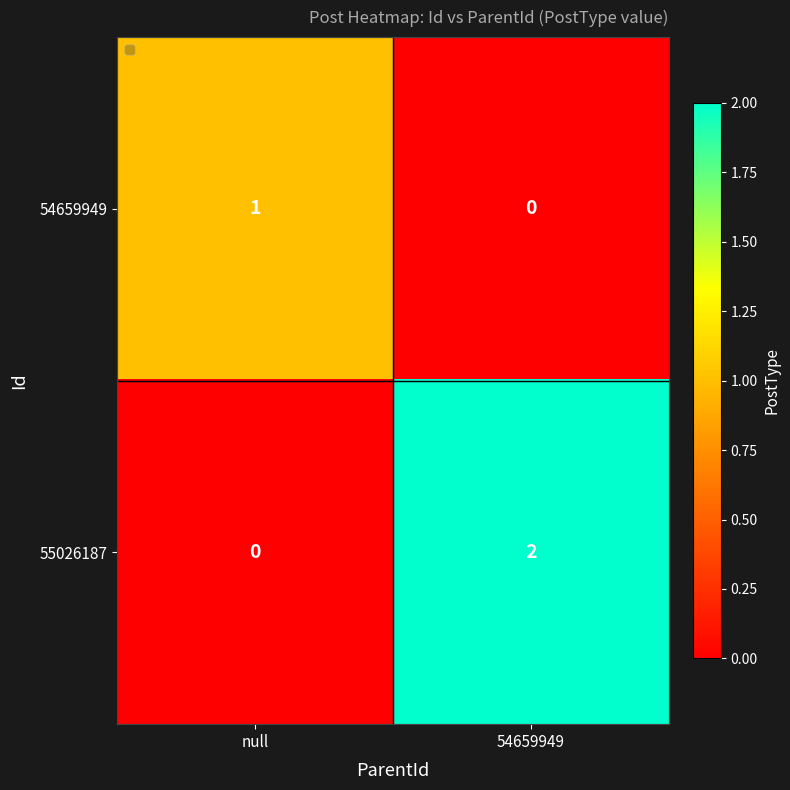

True or false: 55026187 has a value of 0 at null.

True